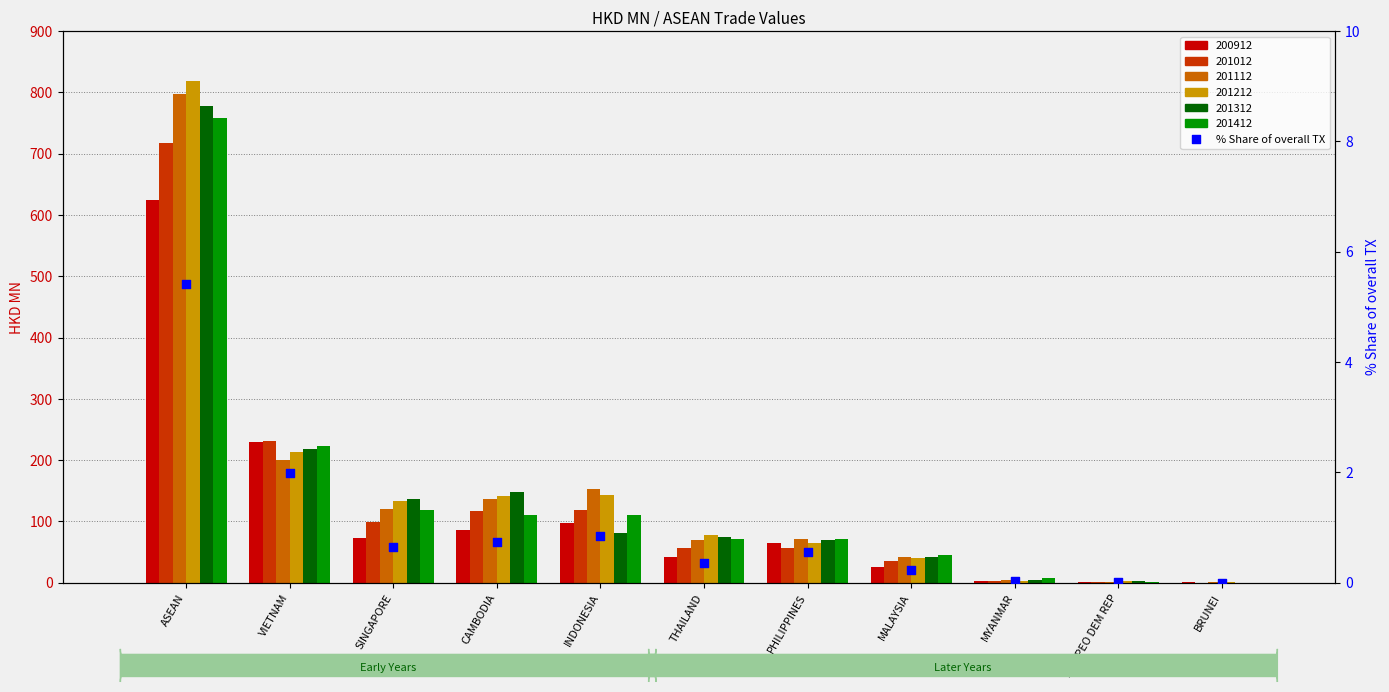

Which has a higher value, PHILIPPINES or INDONESIA?

INDONESIA